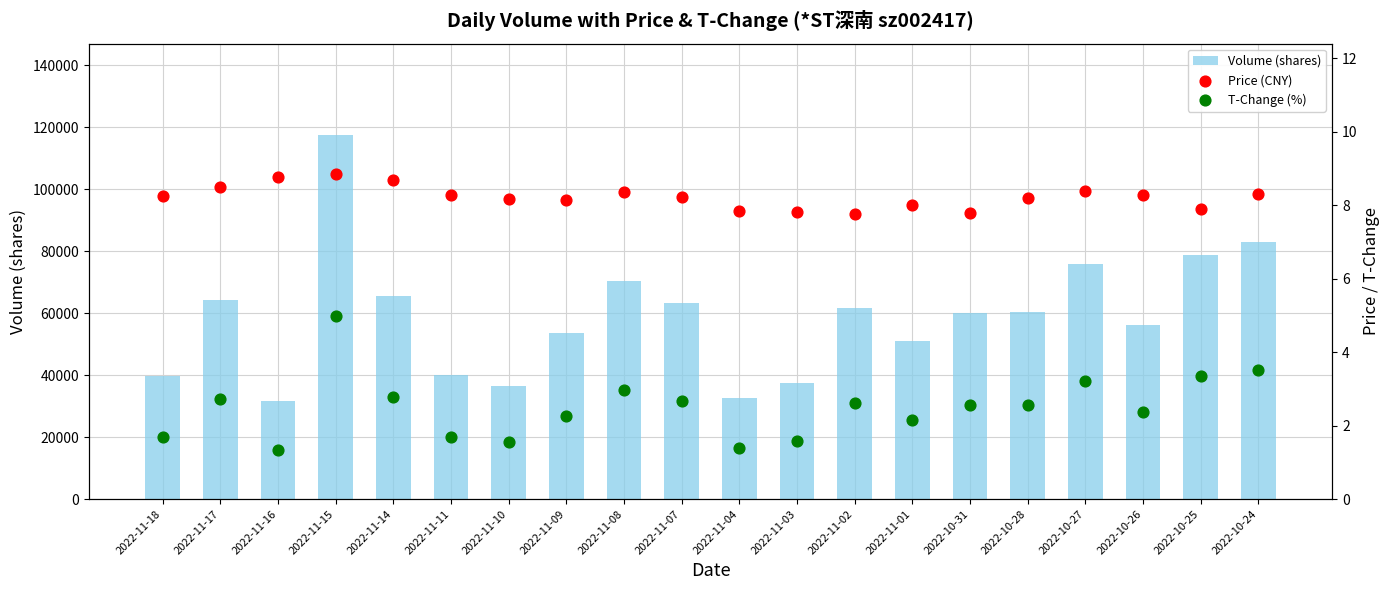

Which series has the largest total across all categories?

Volume (shares)